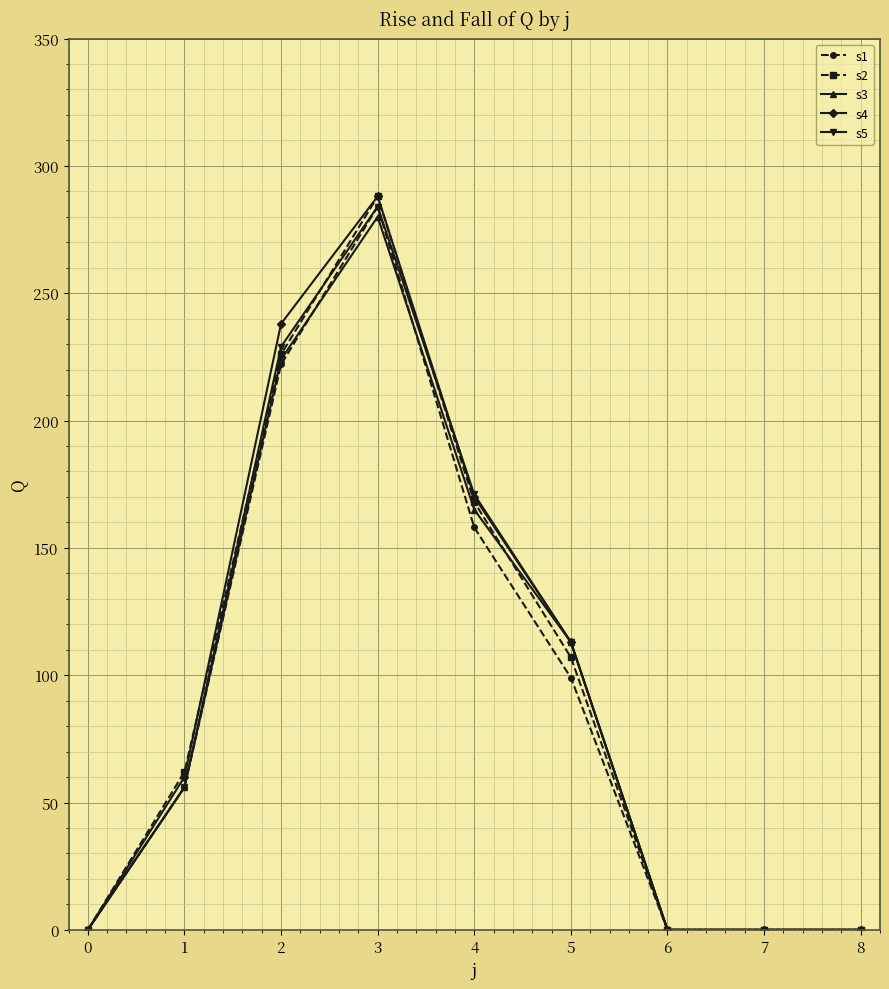

How many data points does each series have?

9